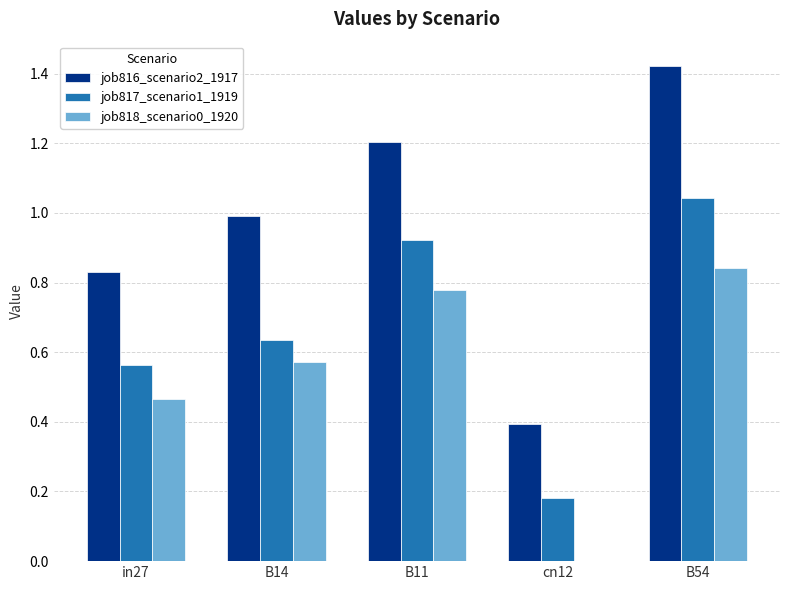

Between in27 and B54, which series saw the biggest shift?

job816_scenario2_1917